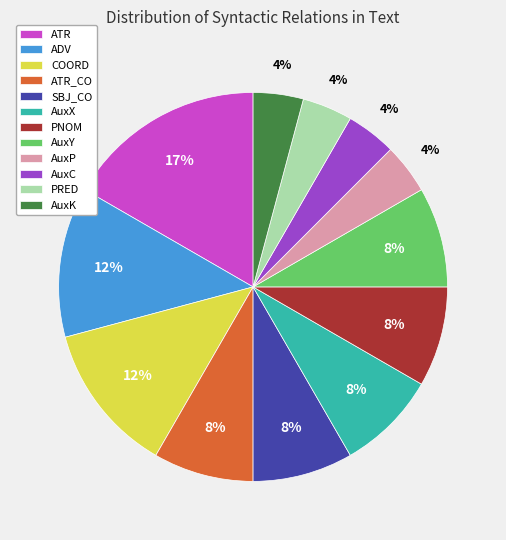

Count the number of slices in the pie.

12